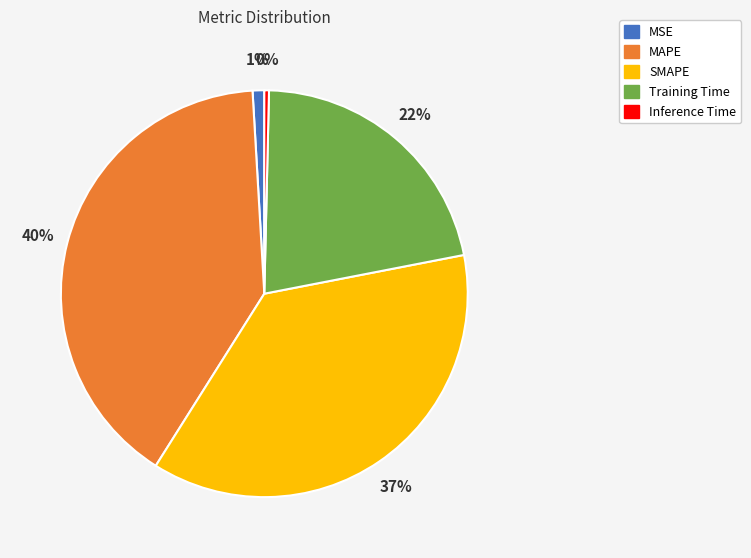

How many segments does this pie chart have?

5